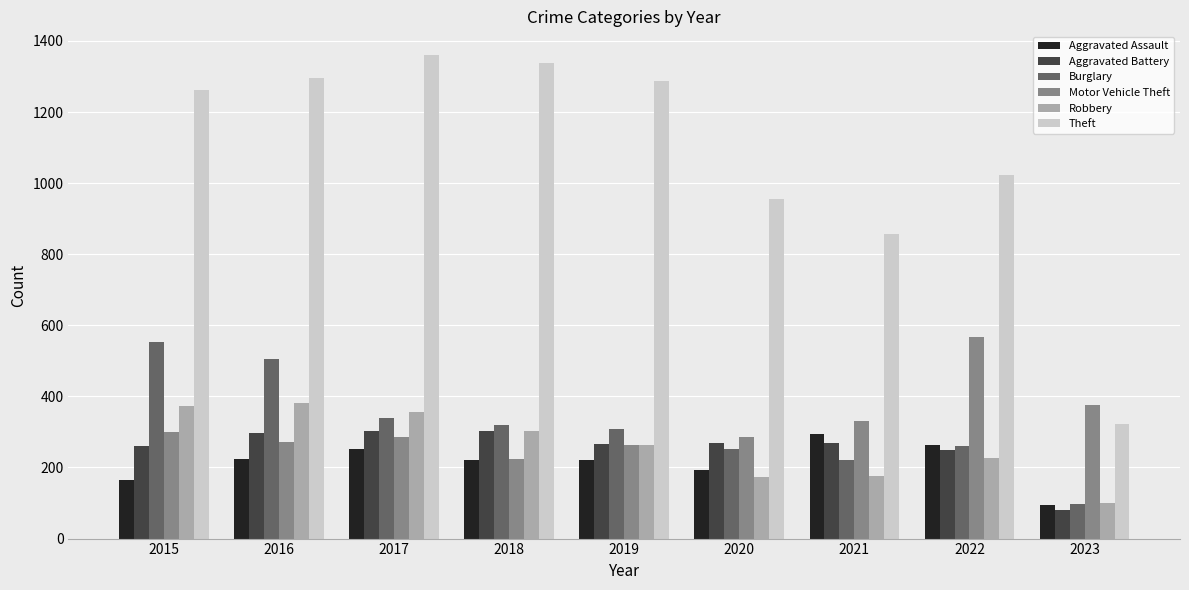

The Robbery series shows 175 at 2021. True or false?

True